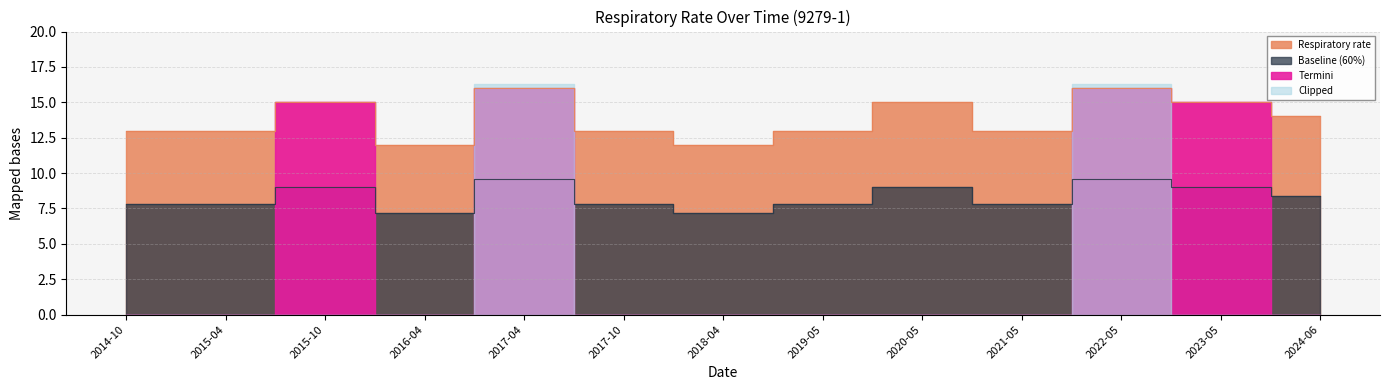

What is the average value?

14